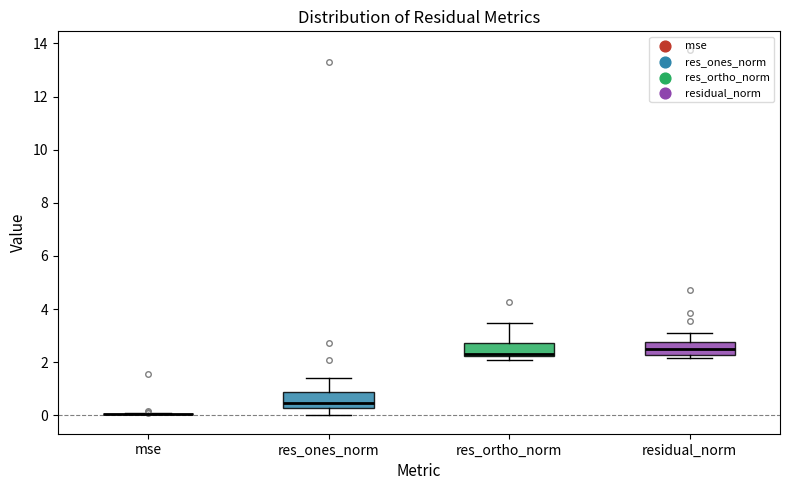

Reading left to right, read every box against the y-axis: the position of its median line, the range the box covers, and the ends of its whiskers. The values are not printed on the chart, so give them approximately, as read against the axis.

mse: box collapsed to a line at 0.0, whiskers 0.0 to 0.0
res_ones_norm: median 0.4, box 0.2 to 0.8, whiskers 0.0 to 1.4
res_ortho_norm: median 2.4, box 2.2 to 2.8, whiskers 2.2 (just below the box's lower edge) to 3.4
residual_norm: median 2.4, box 2.2 to 2.8, whiskers 2.2 (just below the box's lower edge) to 3.2